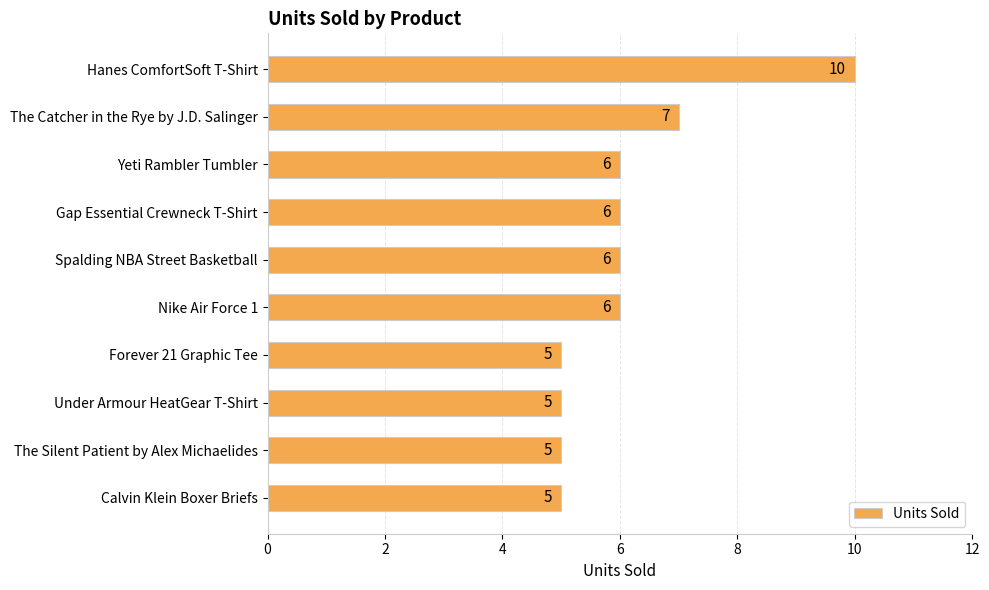

What is the difference between the maximum and minimum values?

5